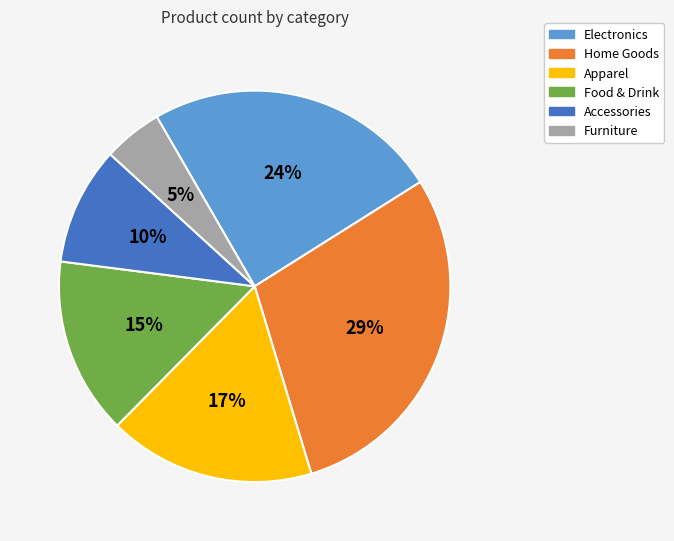

Does Furniture account for over 50% of the chart?

No